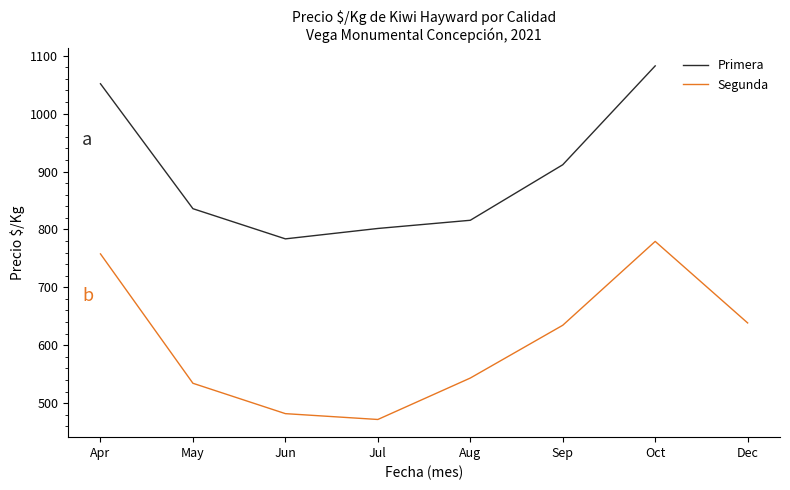

Is the value of Primera at May greater than the value of Segunda at Jun?

Yes